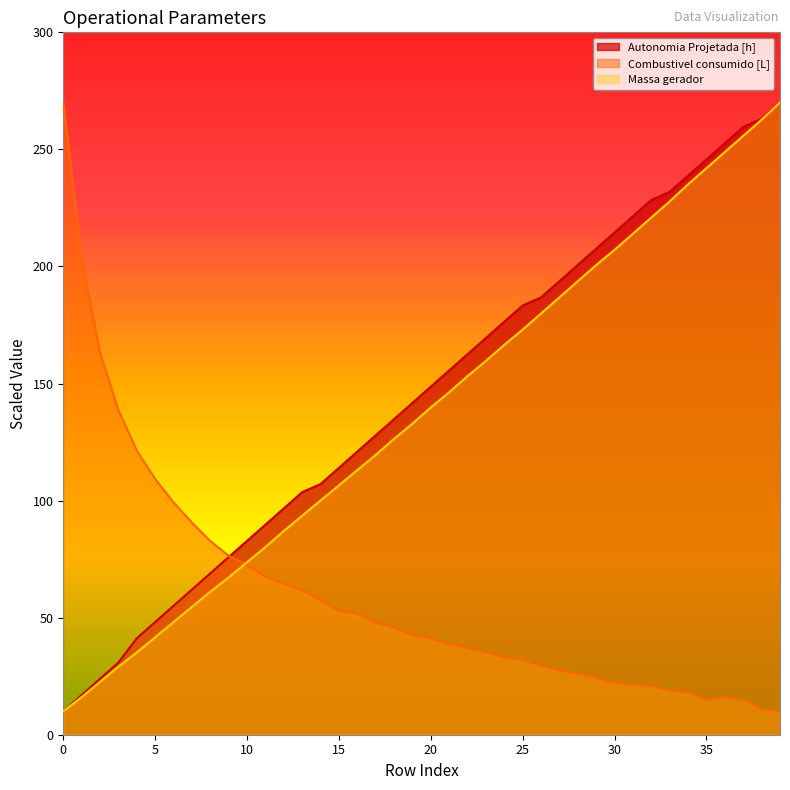

List the labels in order of Massa gerador value, largest first.

39, 38, 37, 36, 35, 34, 33, 32, 31, 30, 29, 28, 27, 26, 25, 24, 23, 22, 21, 20, 19, 18, 17, 16, 15, 14, 13, 12, 11, 10, 9, 8, 7, 6, 5, 4, 3, 2, 1, 0